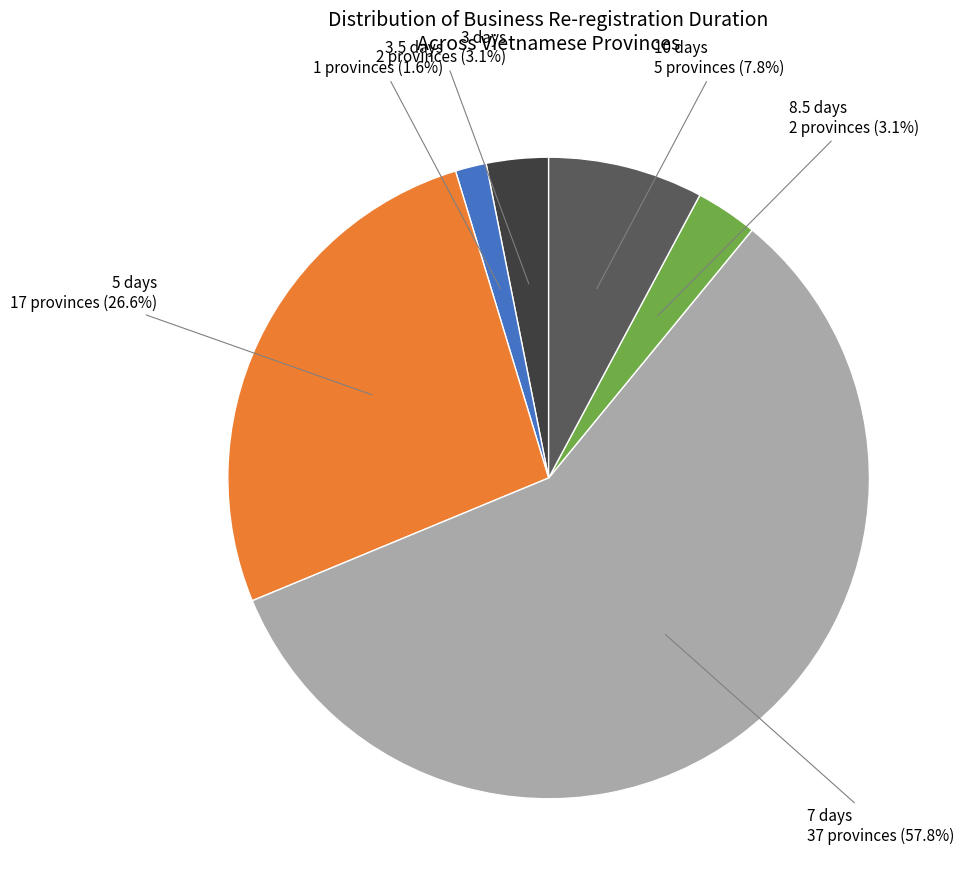

Does 3.5 days represent more than half of the total?

No